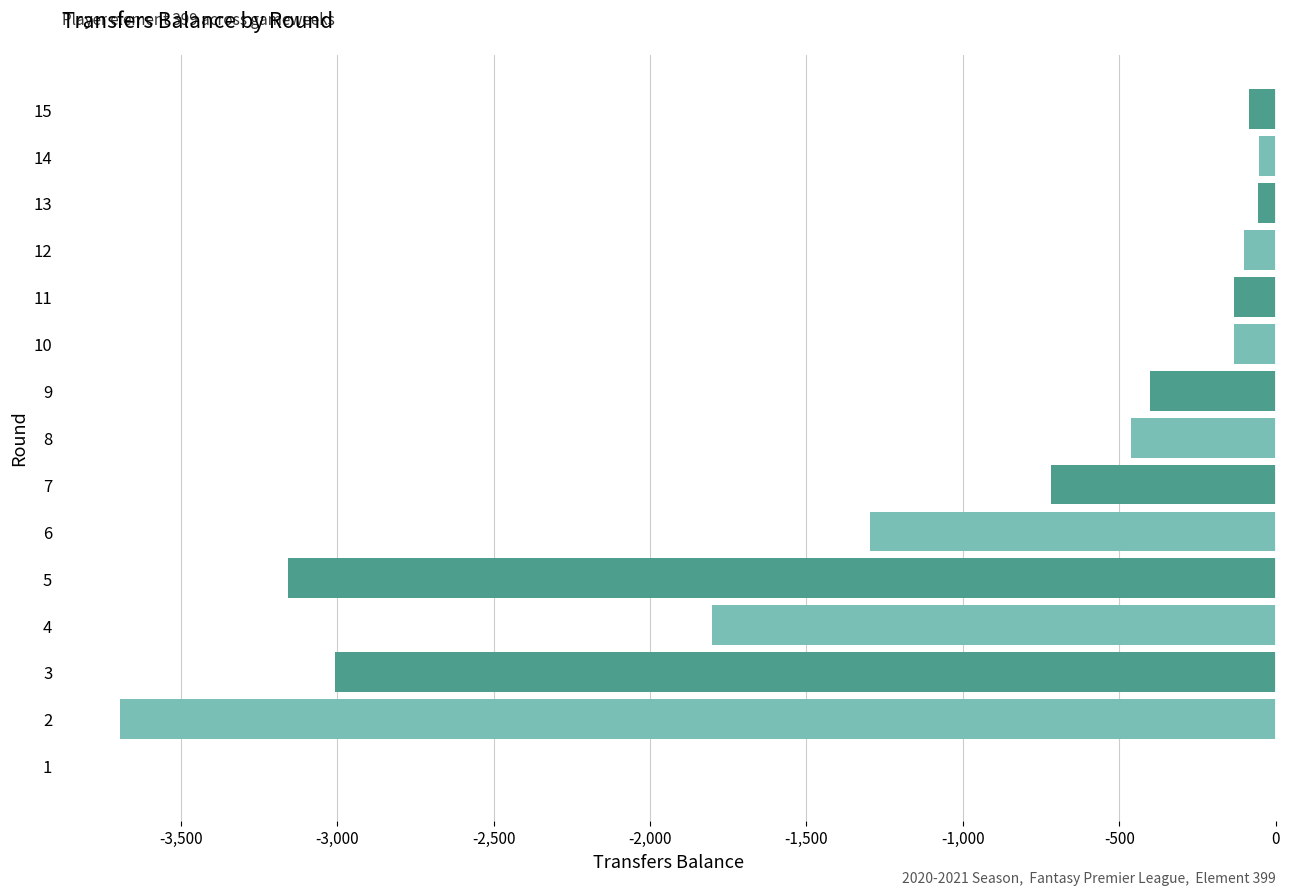

How many values exceed -402?

7